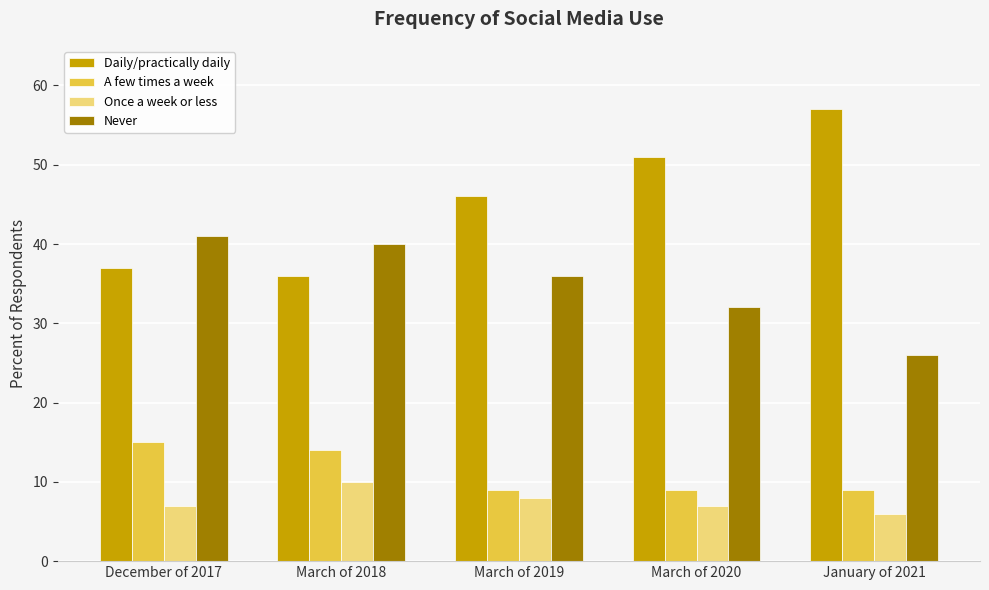

What position from the right is March of 2020?

2